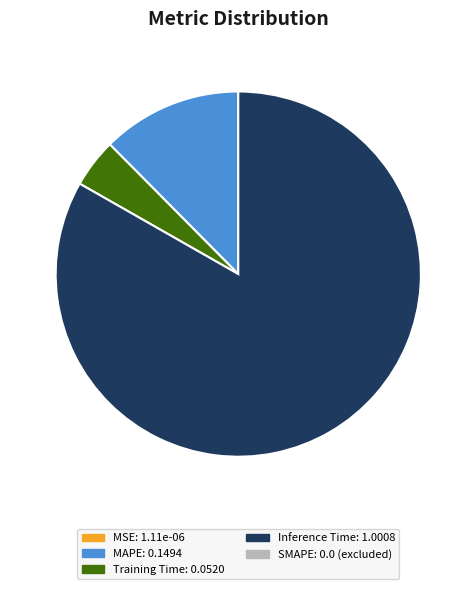

What is the largest slice in the pie chart?

Inference Time